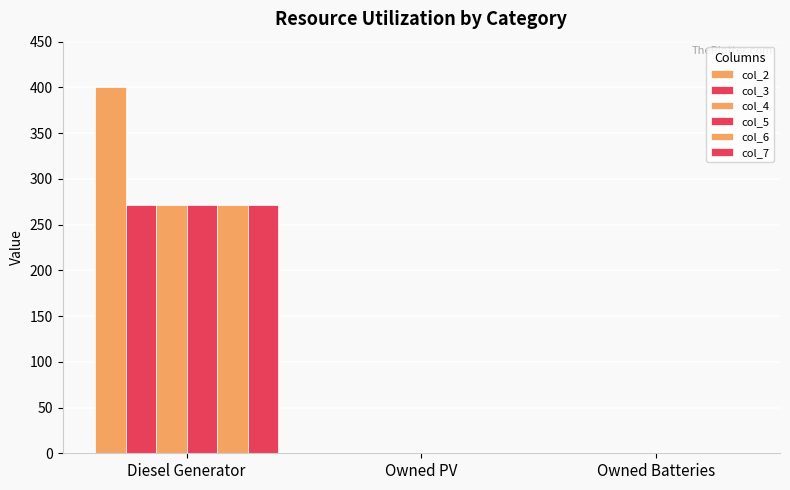

How many data points in col_2 are above 0?

1